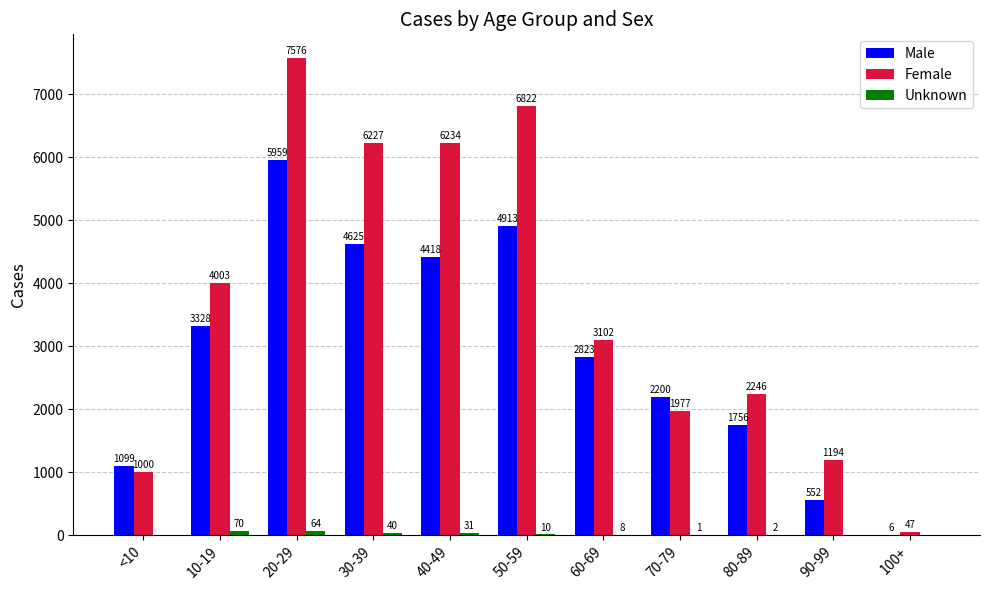

Read the Female value at 80-89, to the nearest 10.

2250